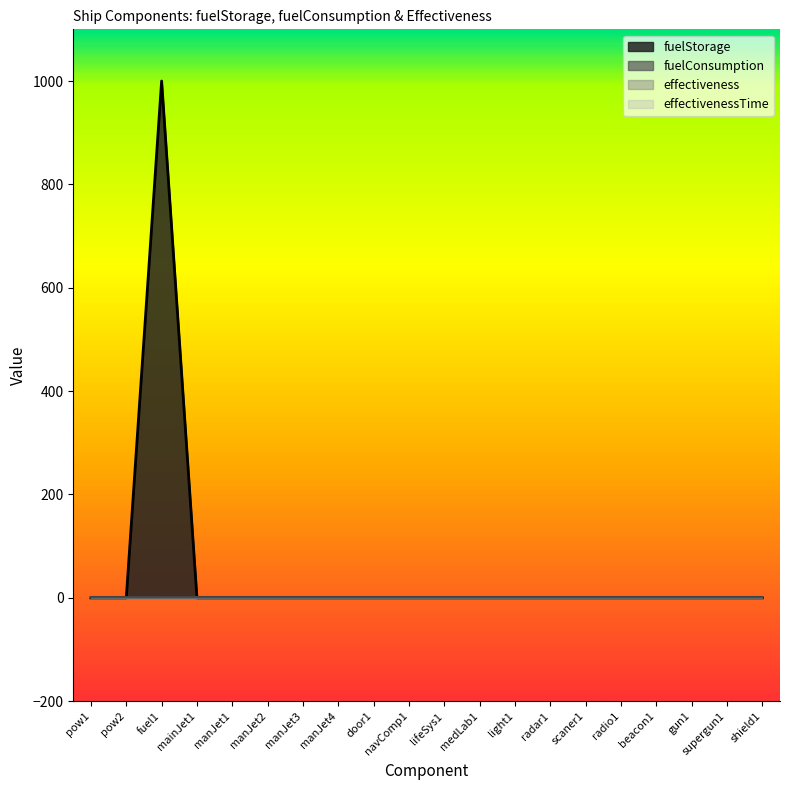

Where do fuelConsumption and fuelStorage first cross each other?

pow2 and fuel1